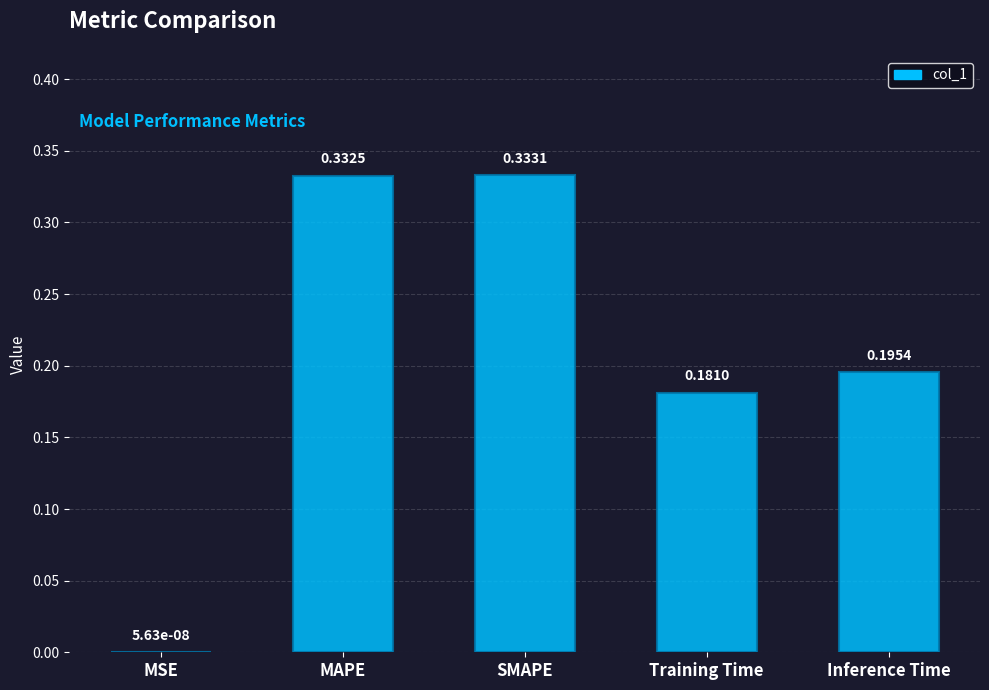

Which has a higher value, SMAPE or Training Time?

SMAPE